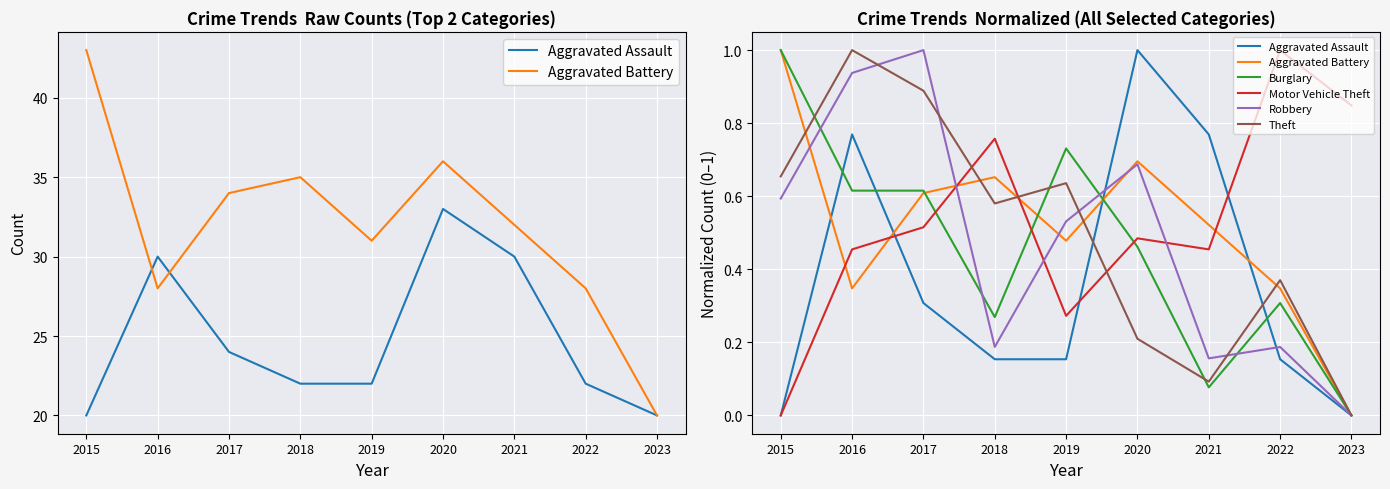

Reading left to right, extract all data points from this chart.

Aggravated Assault: 0.0	0.8	0.3	0.2	0.2	1.0	0.8	0.2	0.0
Aggravated Battery: 1.0	0.3	0.6	0.7	0.5	0.7	0.5	0.3	0.0
Burglary: 1.0	0.6	0.6	0.3	0.7	0.5	0.1	0.3	0.0
Motor Vehicle Theft: 0.0	0.5	0.5	0.8	0.3	0.5	0.5	1.0	0.8
Robbery: 0.6	0.9	1.0	0.2	0.5	0.7	0.2	0.2	0.0
Theft: 0.7	1.0	0.9	0.6	0.6	0.2	0.1	0.4	0.0